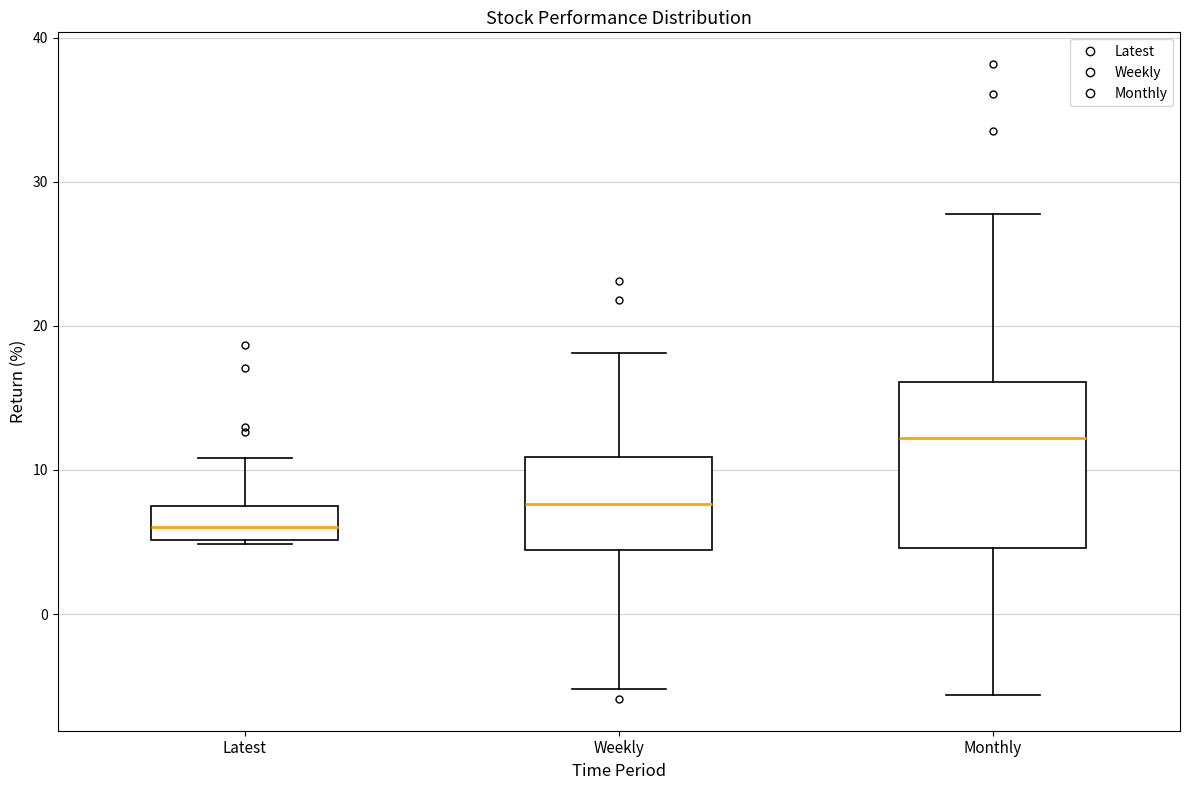

Where does the lower whisker of the box for Monthly end on the y-axis? The values are not printed on the chart, so give them approximately, as read against the axis.

-6